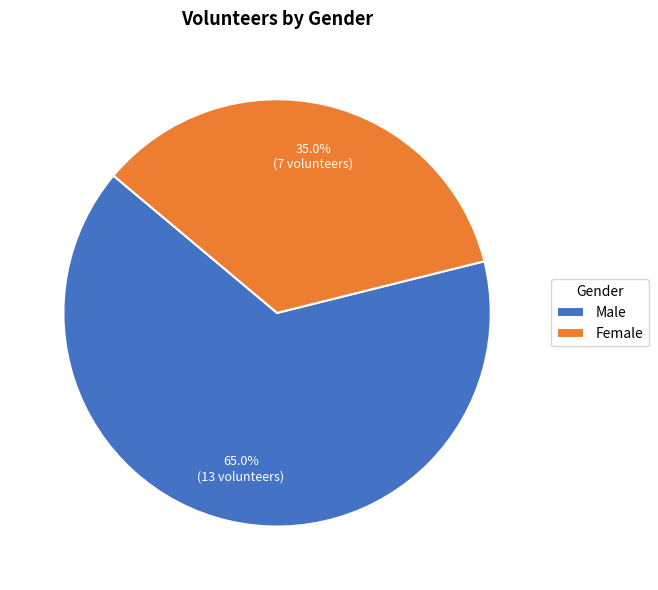

To the nearest percent, what is the average slice percentage?

50%